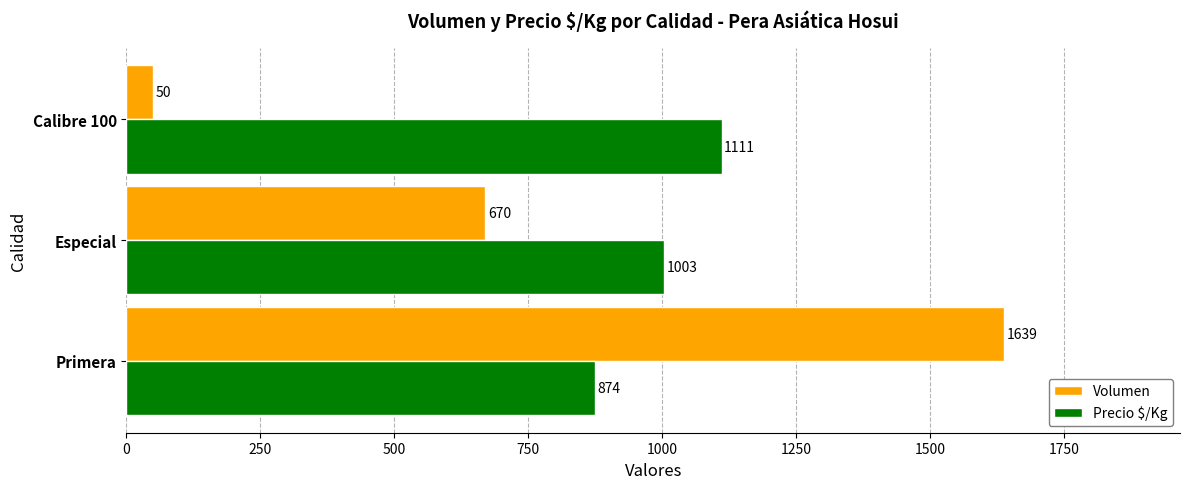

List the series in order of their overall mean, highest first.

Precio $/Kg, Volumen